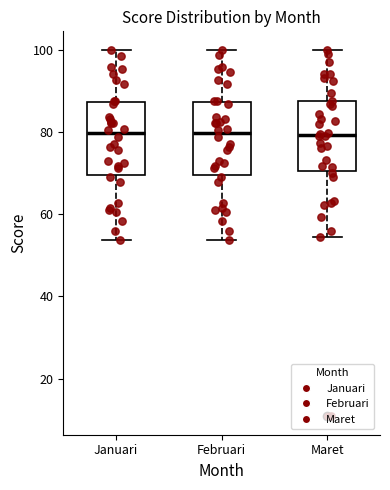

Where does the median line of the box for Maret sit on the y-axis? The values are not printed on the chart, so give them approximately, as read against the axis.

80